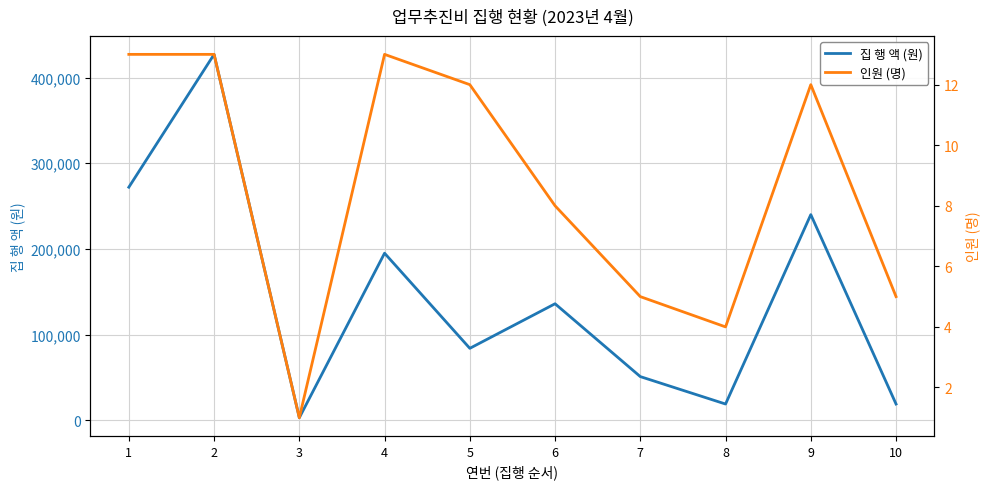

Does the chart have visible grid lines?

Yes